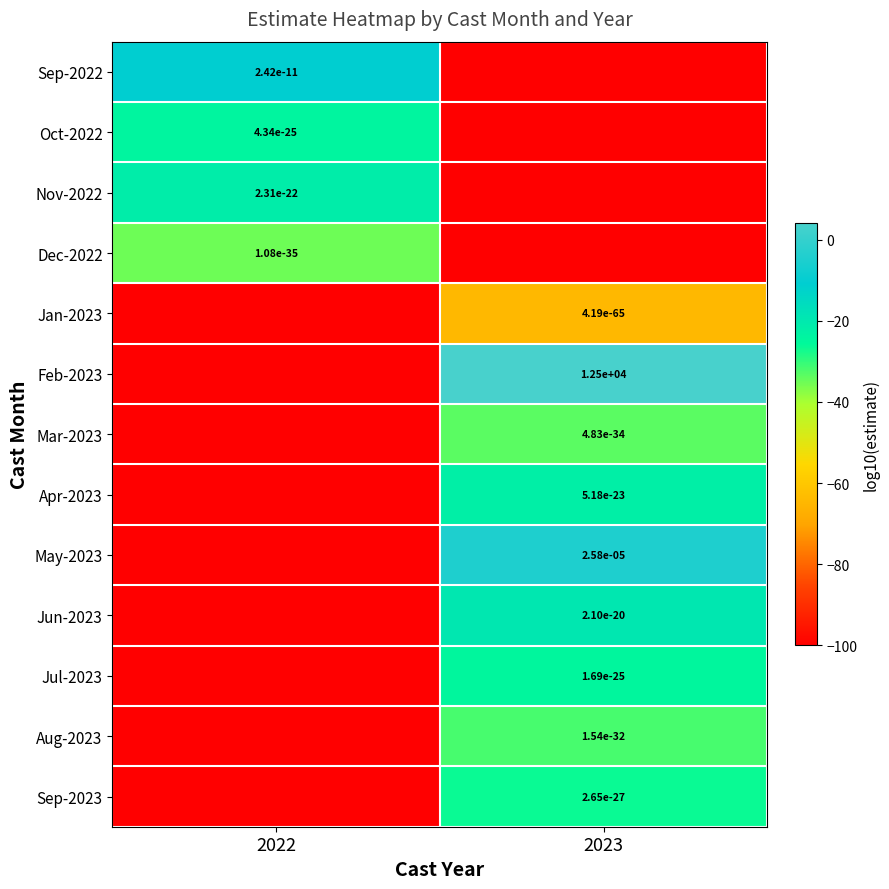

The Feb-2023 series shows 20681.5 at 2023. True or false?

False